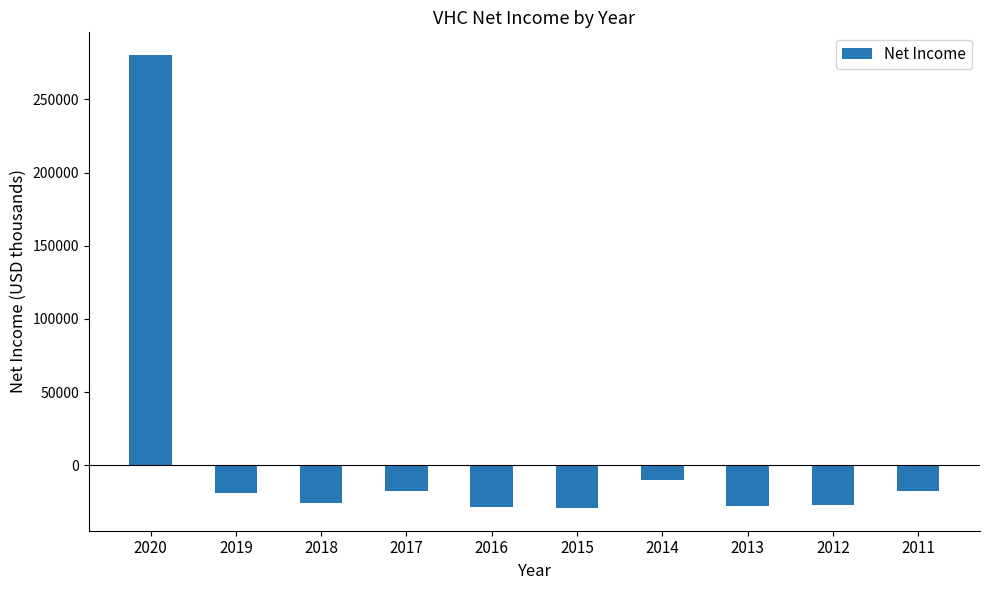

What is the difference between the values at 2013 and 2016?

1000